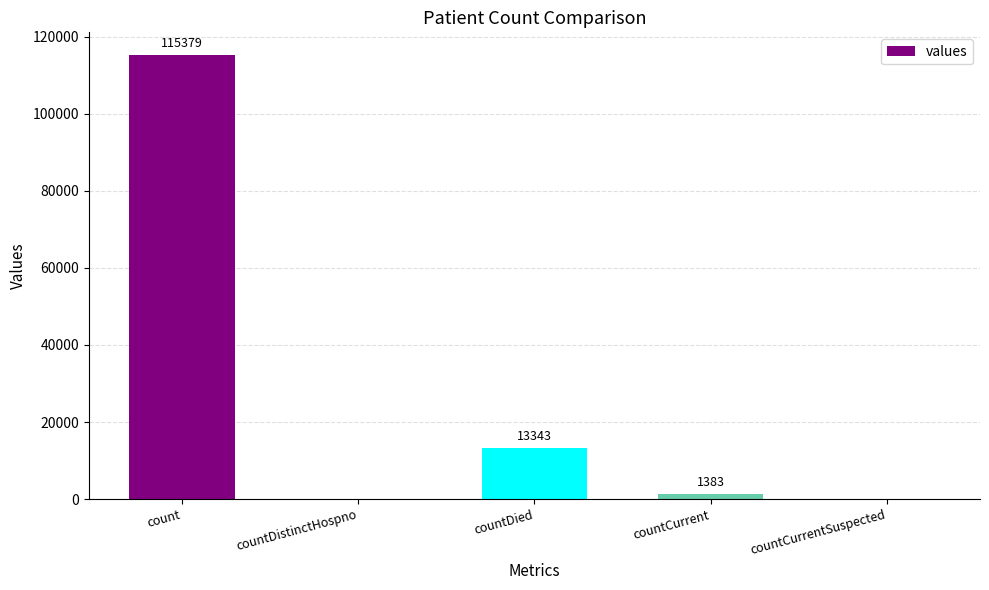

True or false: the data shows 13343 at countDied.

True